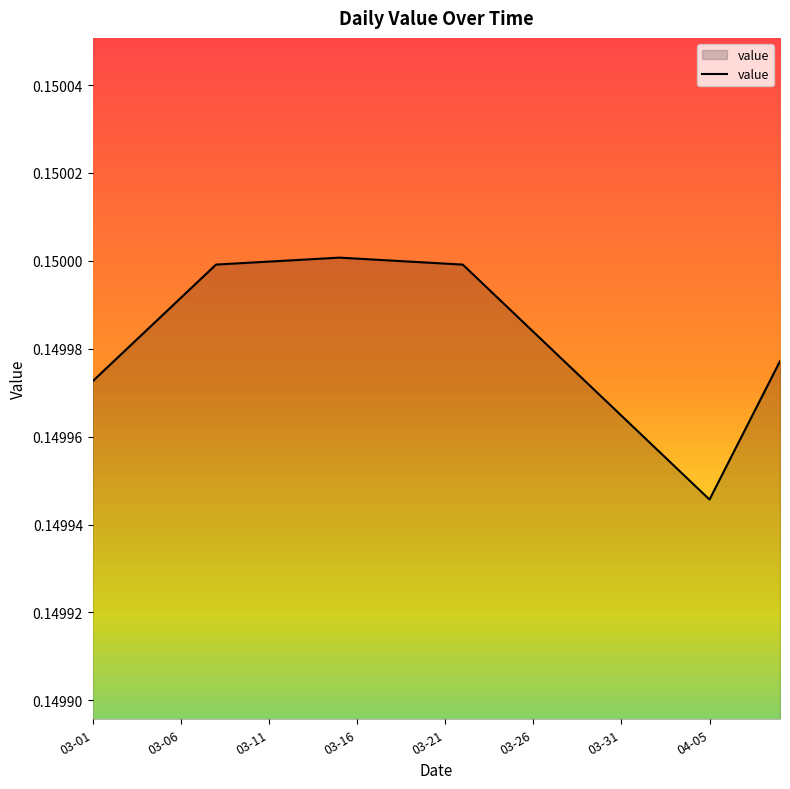

Where is the data nearest to the value 0?

04-05